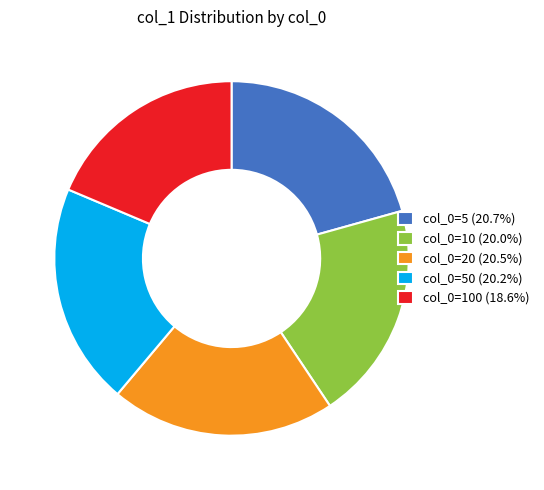

Is there any slice that represents more than half of the pie?

No